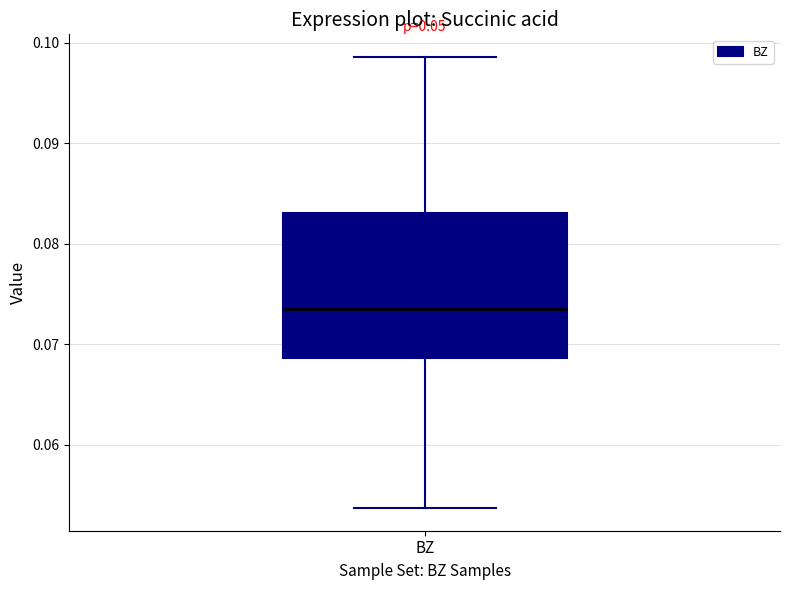

Transcribe this box plot: give where the median line is, the range the box spans, and where the two whiskers end, as read against the y-axis. The values are not printed on the chart, so give them approximately, as read against the axis.

median 0.073, box 0.069 to 0.083, whiskers 0.054 to 0.099